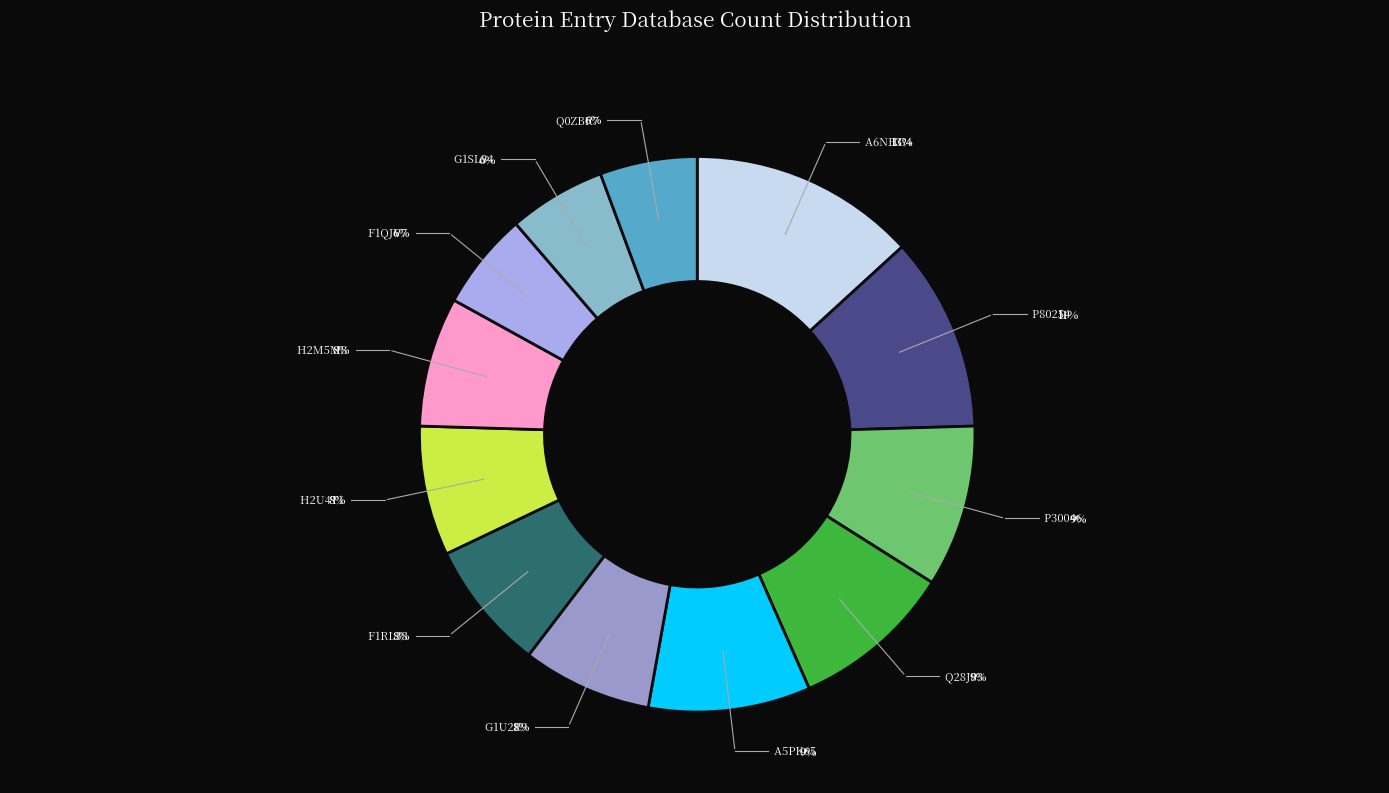

Which category has the biggest portion of the pie?

A6NHG4